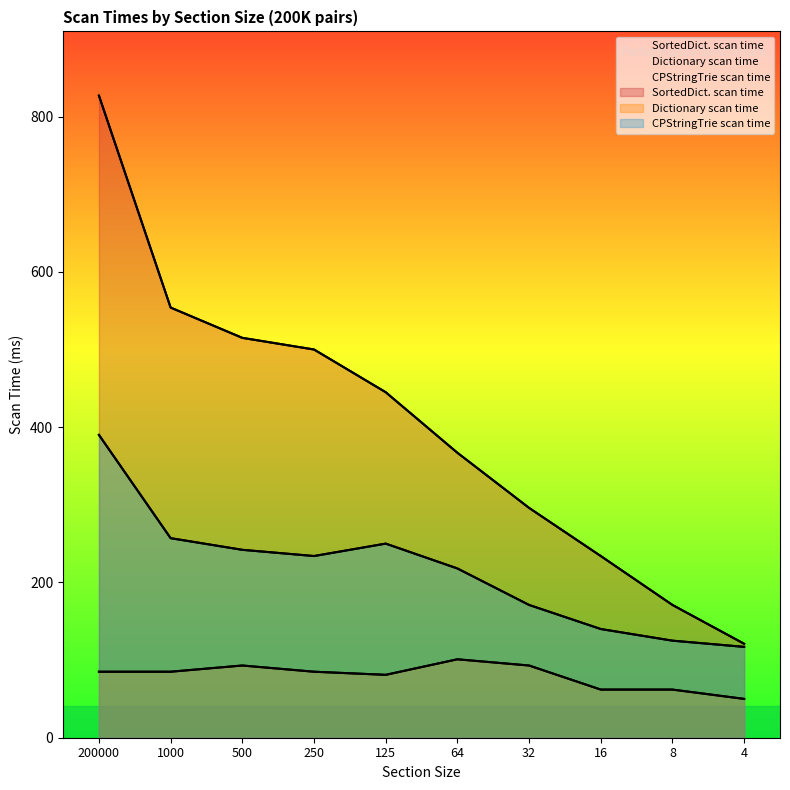

At which category does CPStringTrie scan time reach its first local valley?

250